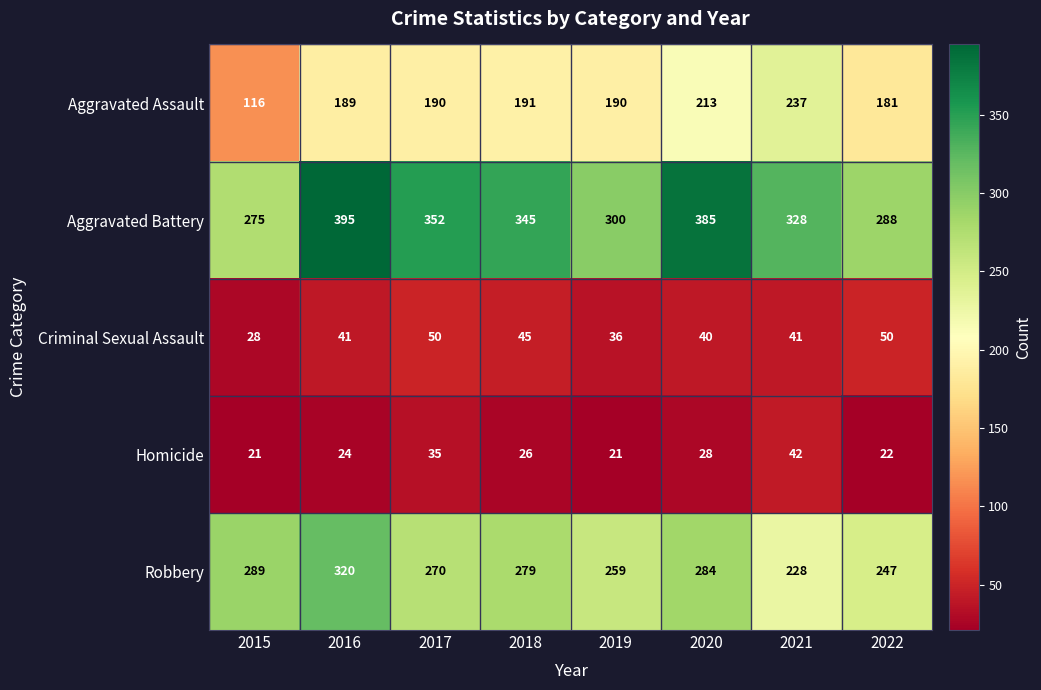

True or false: Criminal Sexual Assault has a value of 36 at 2019.

True